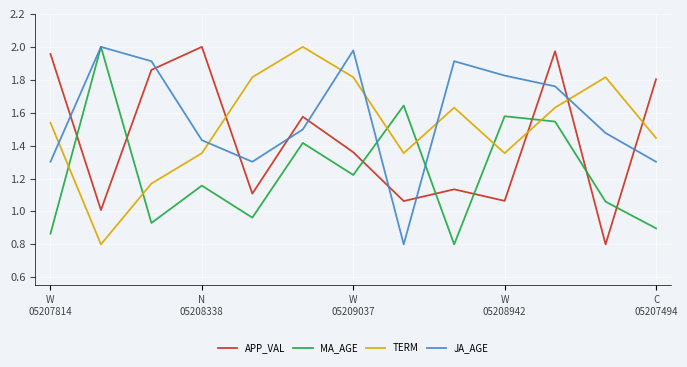

Count the number of data series in this chart.

4